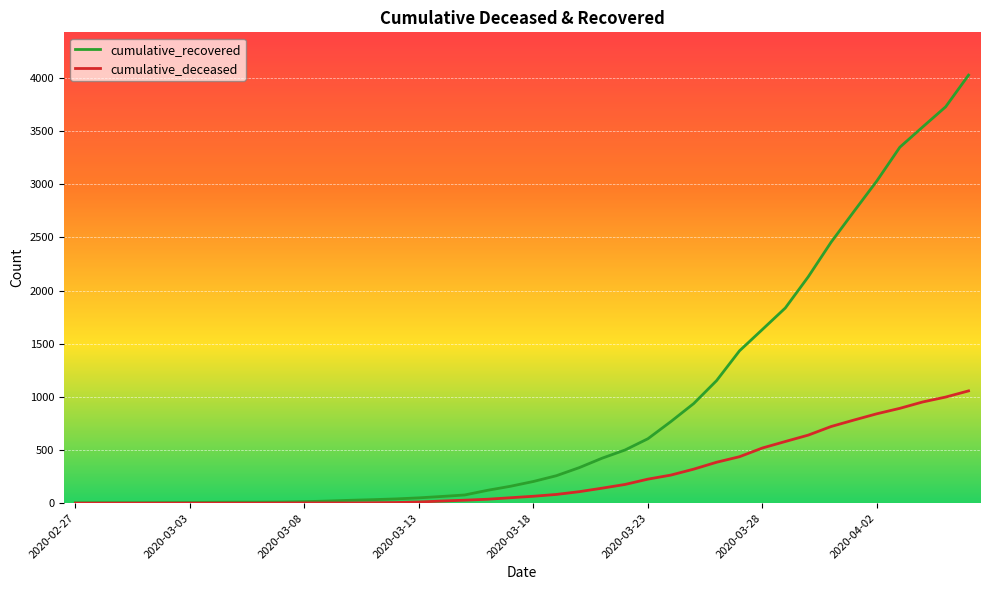

What is the difference between the maximum and minimum values in the cumulative_deceased series?

1056